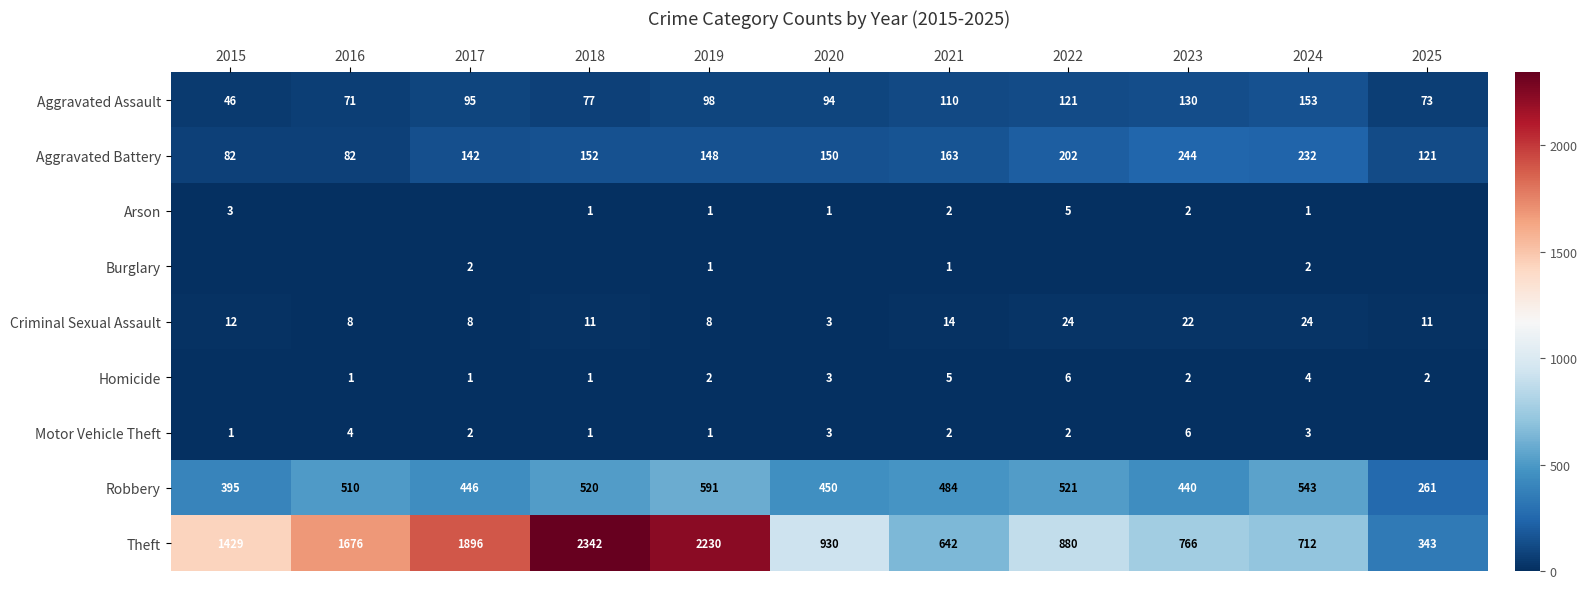

What is the difference between the second highest and minimum values in the Aggravated Battery series?

150